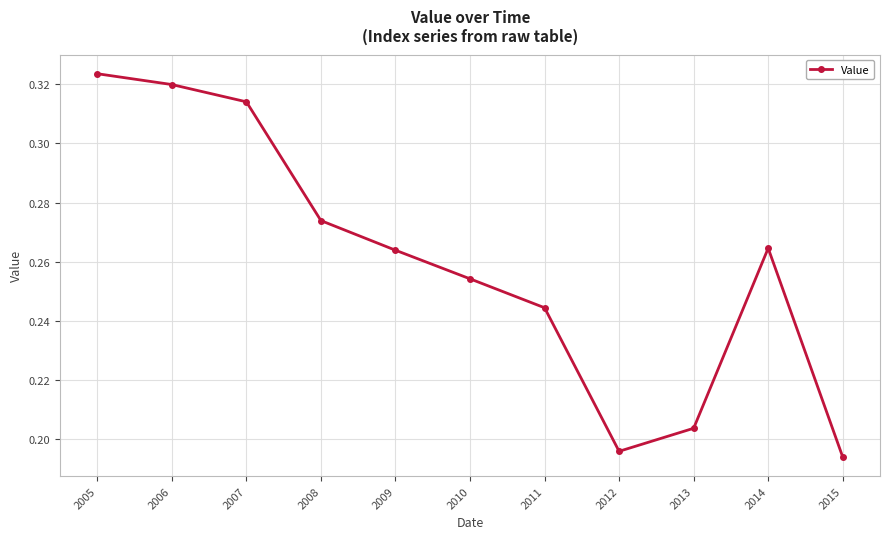

How many lines are shown in the chart?

1